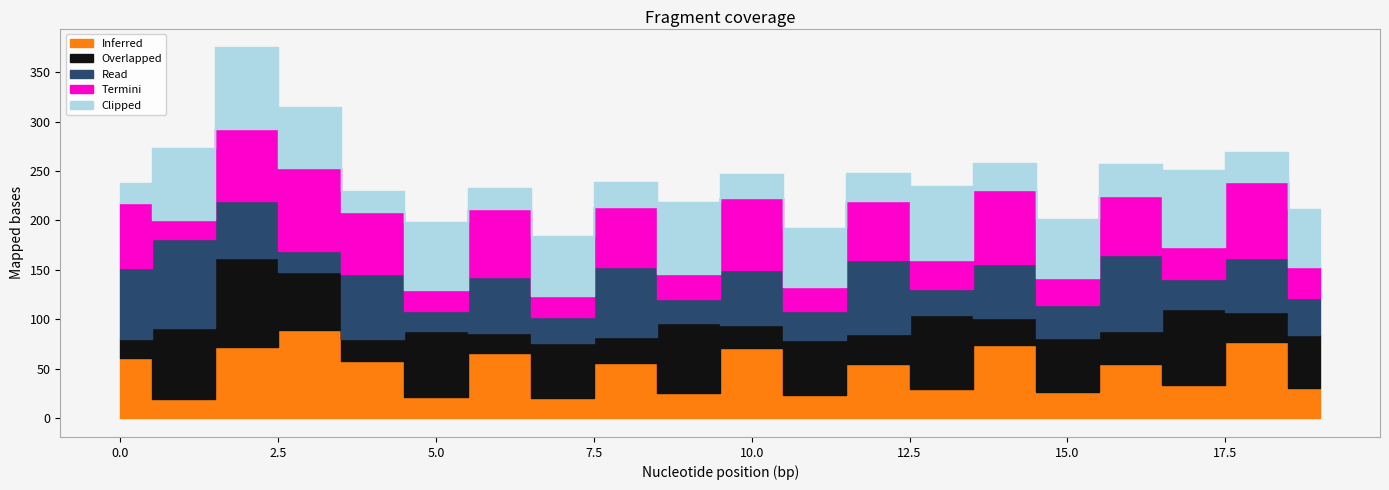

At which label is Termini closest to 51?

16